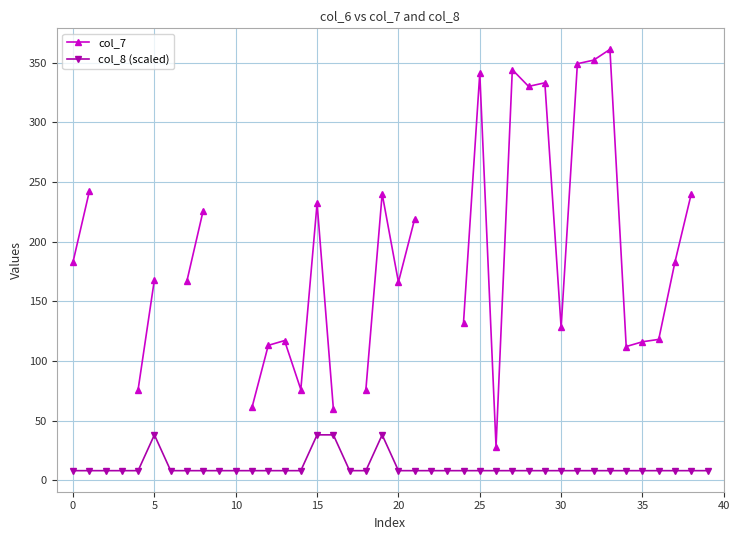

Is it true that col_8 (scaled) equals 8 at 35?

True